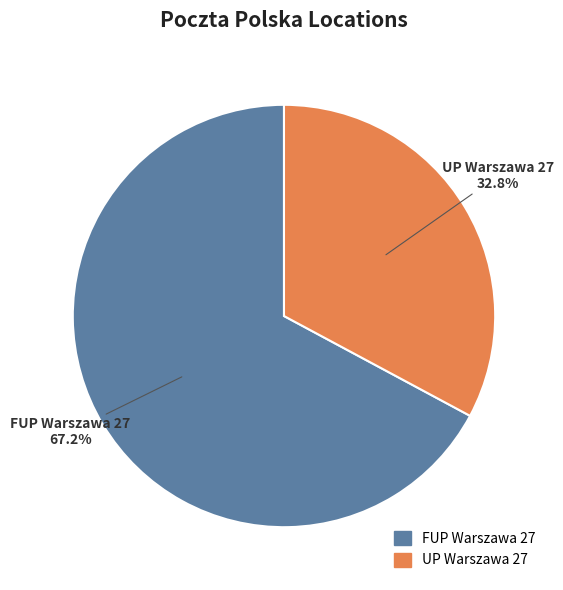

Rank the categories by value from lowest to highest.

UP Warszawa 27, FUP Warszawa 27